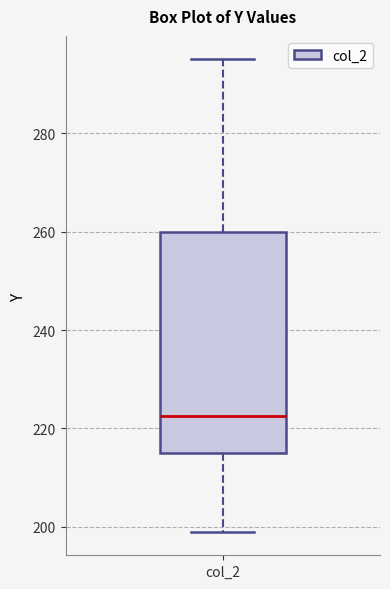

Read this box plot against the y-axis: the position of the median line, the range covered by the box, and the ends of both whiskers. The values are not printed on the chart, so give them approximately, as read against the axis.

median 222, box 216 to 260, whiskers 200 to 296